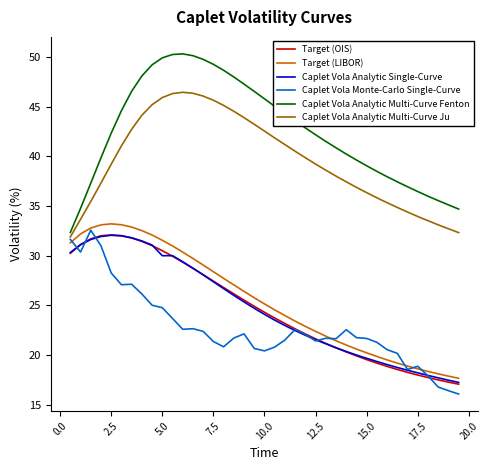

True or false: Caplet Vola Analytic Multi-Curve Ju and Target (OIS) cross at least once.

False